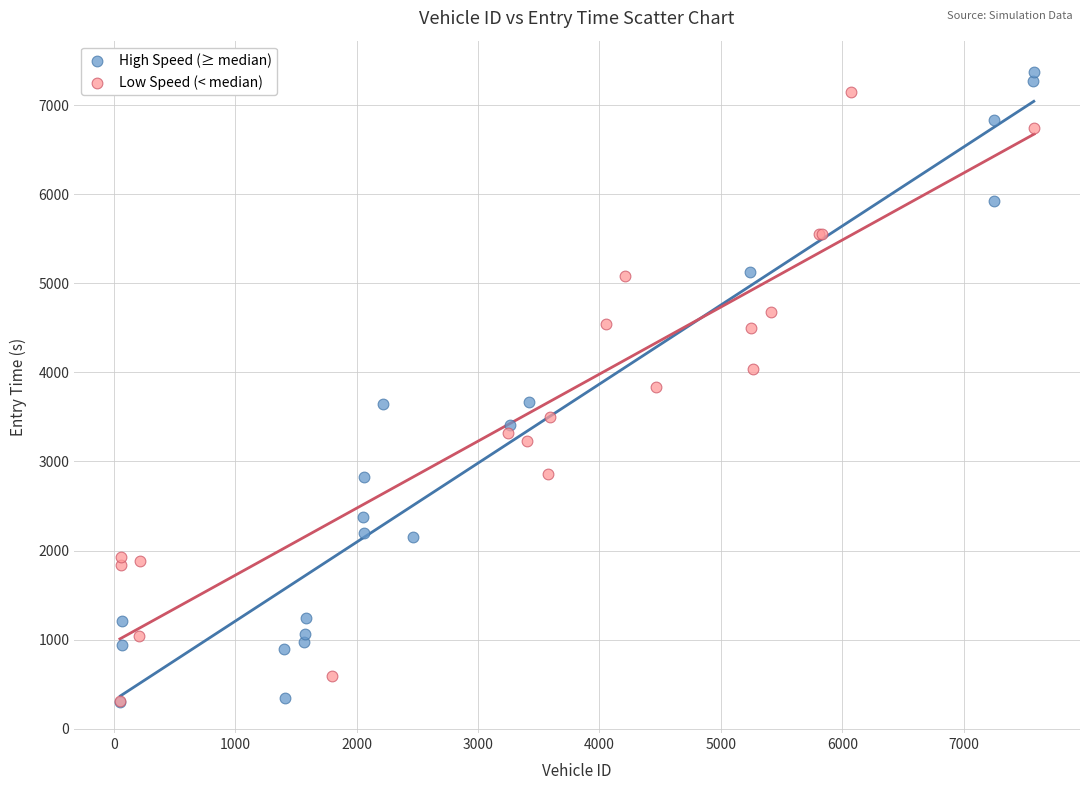

Which series has the largest Y range (max minus min)?

High Speed (≥ median)